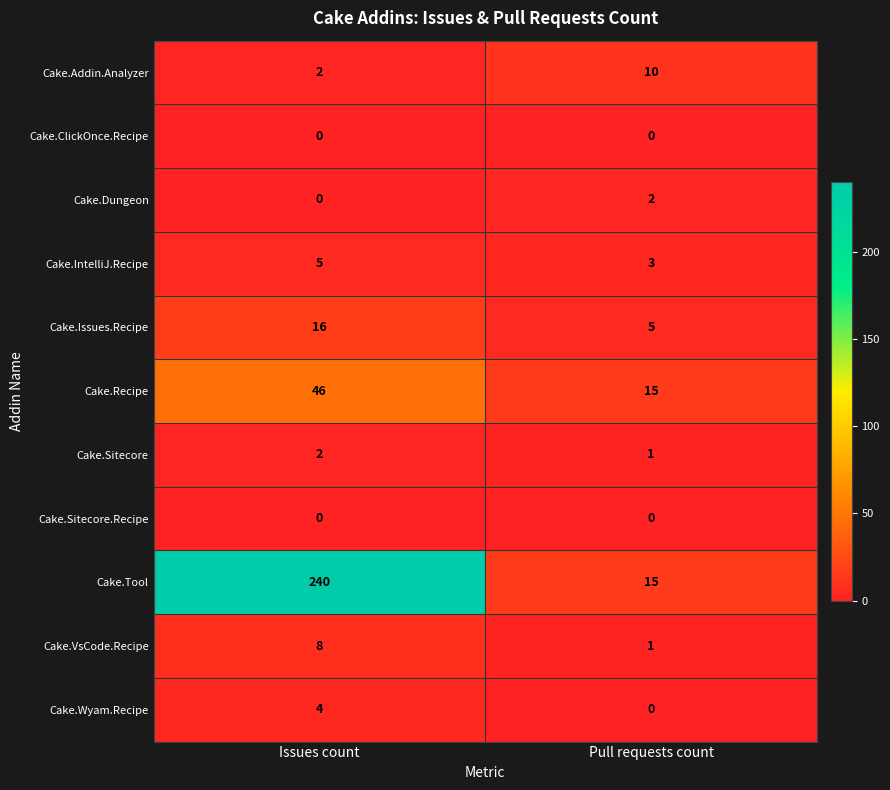

Is it true that Cake.Sitecore.Recipe equals 0 at Pull requests count?

True